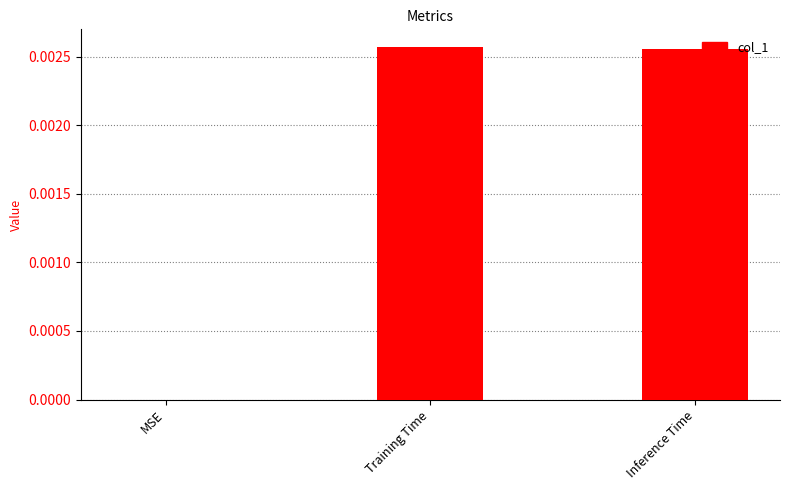

Which has a higher value, Inference Time or MSE?

Inference Time